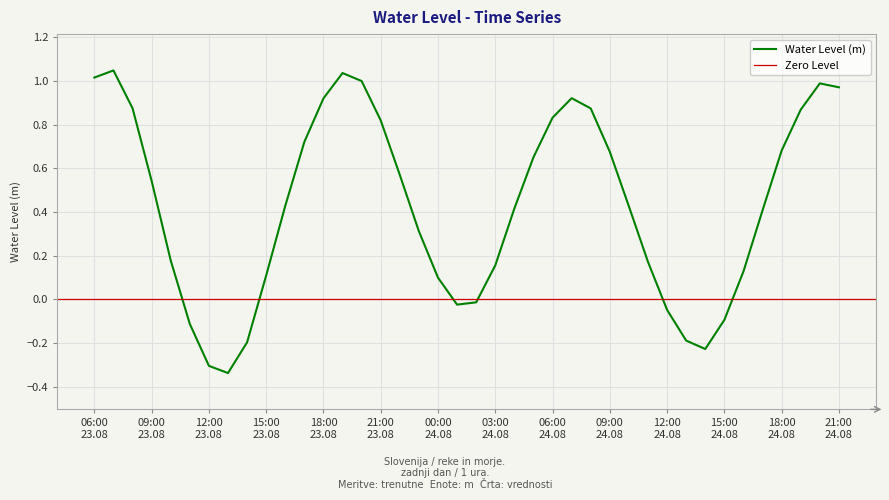

How many values are above zero?

30